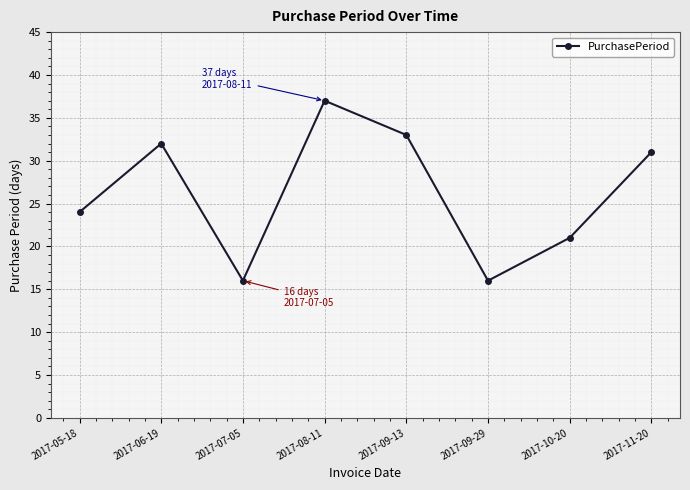

How many data points are less than 31?

4